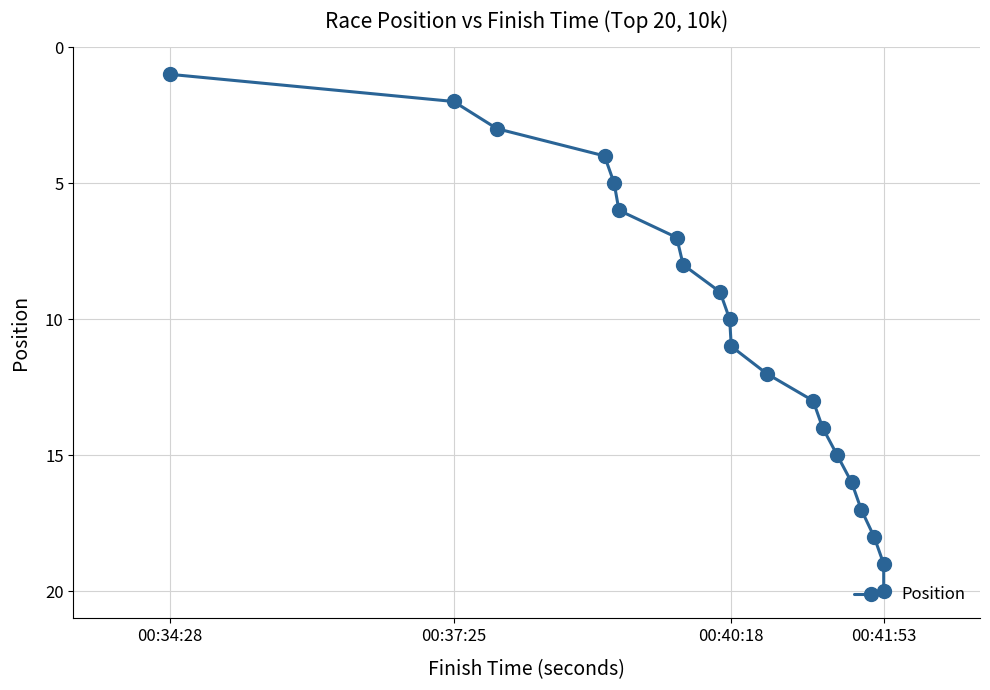

Is it true that the value at 4 is 7?

False